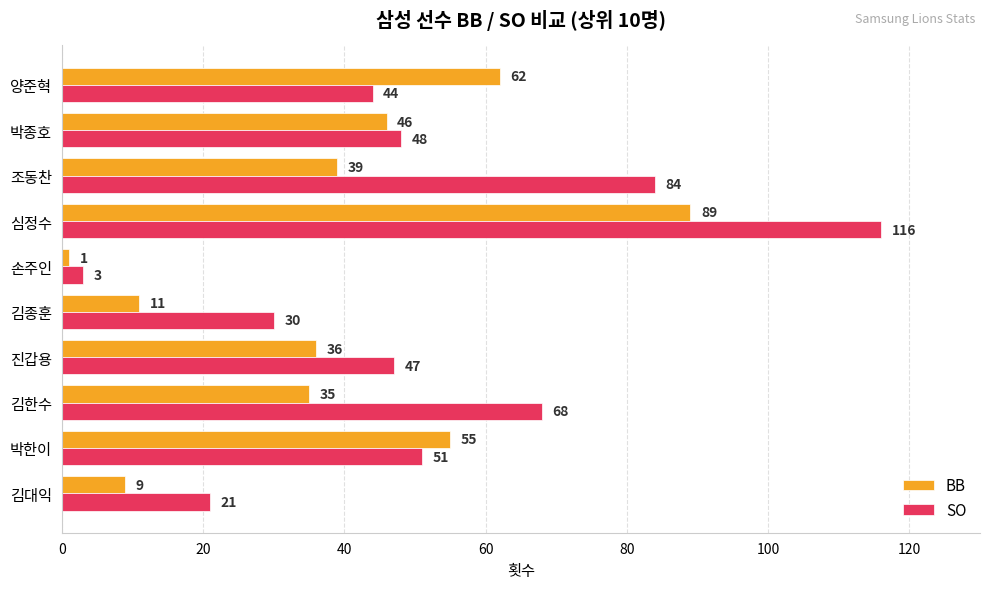

Which series has the widest spread of values?

SO